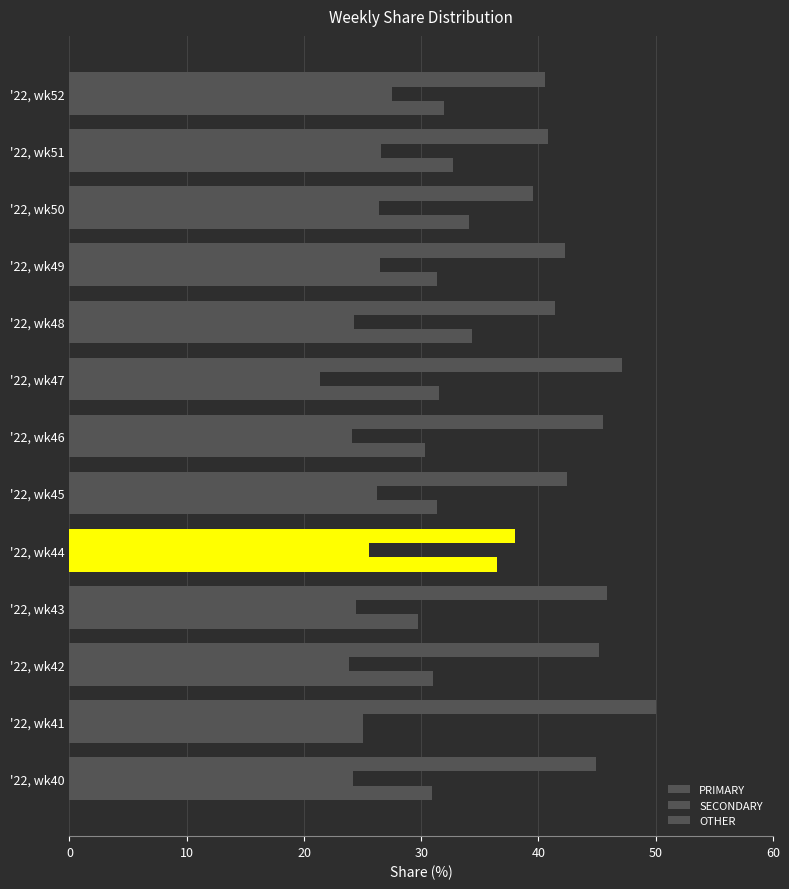

Which series has the largest total across all categories?

PRIMARY